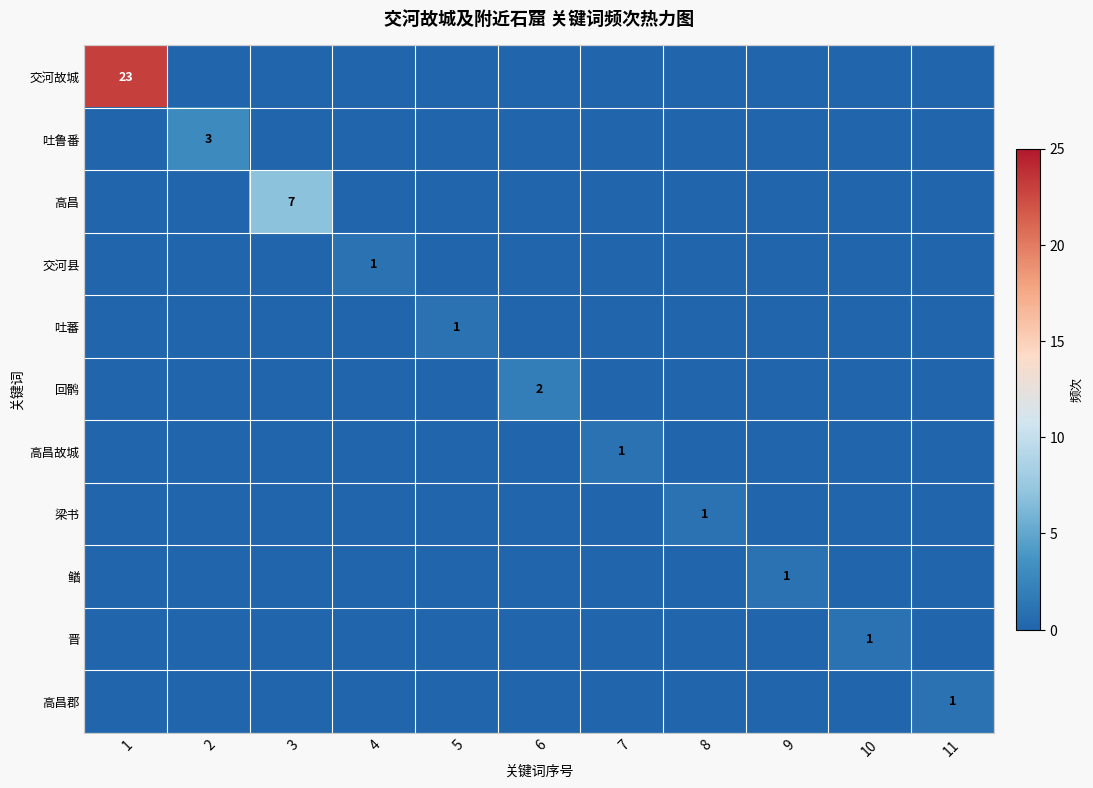

The value of 交河县 at 4 is 1. True or false?

True